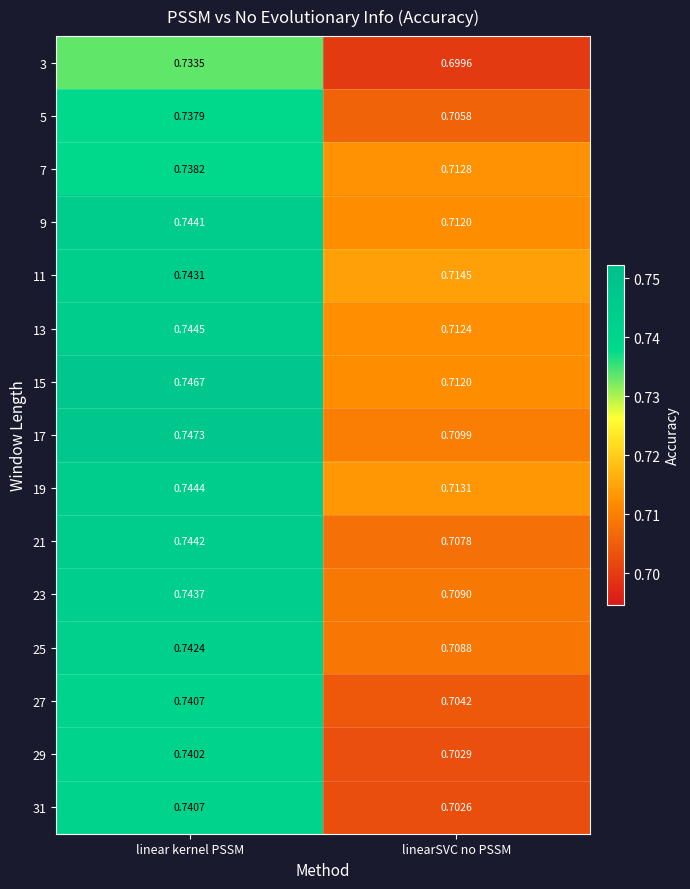

Which series has the largest range (max minus min)?

31